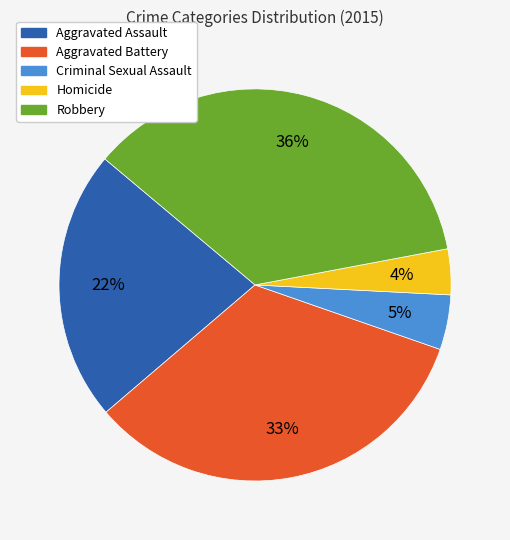

The Homicide slice represents 4% of the pie. True or false?

True